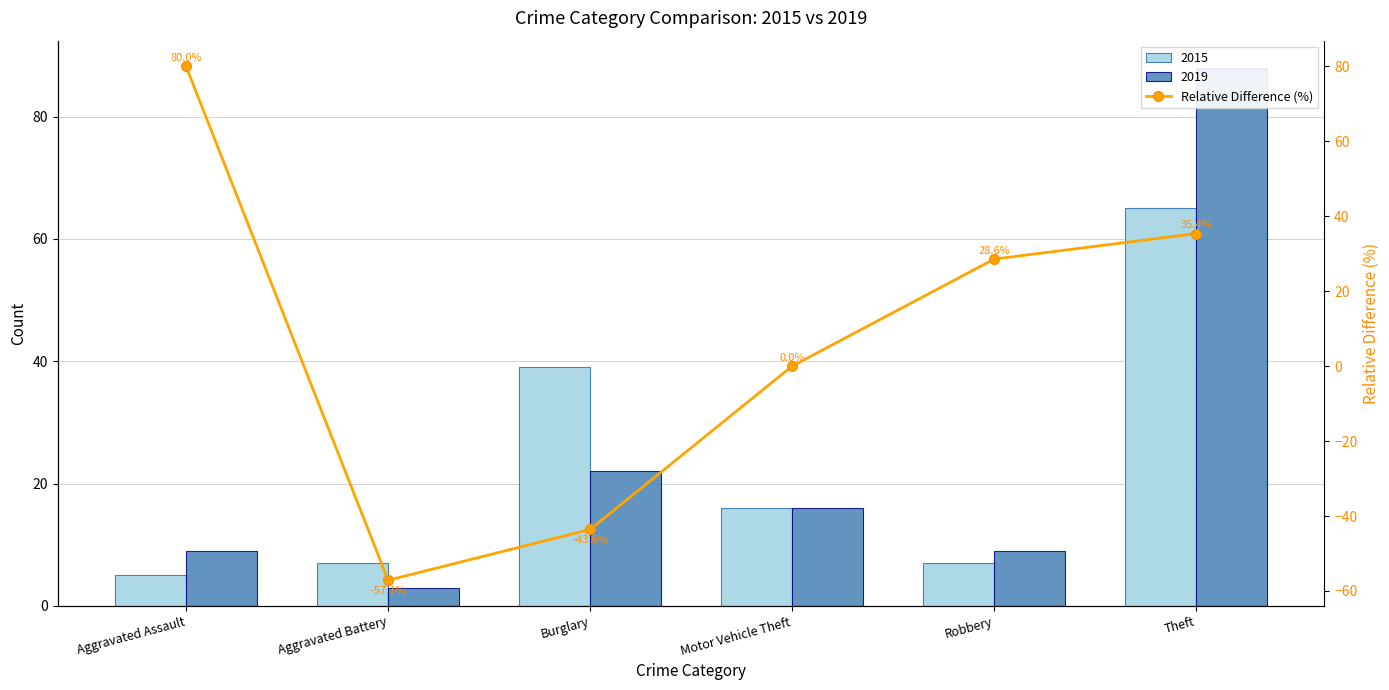

Reading left to right, transcribe all the data shown in this chart.

80.0	-57.1	-43.6	0.0	28.6	35.4